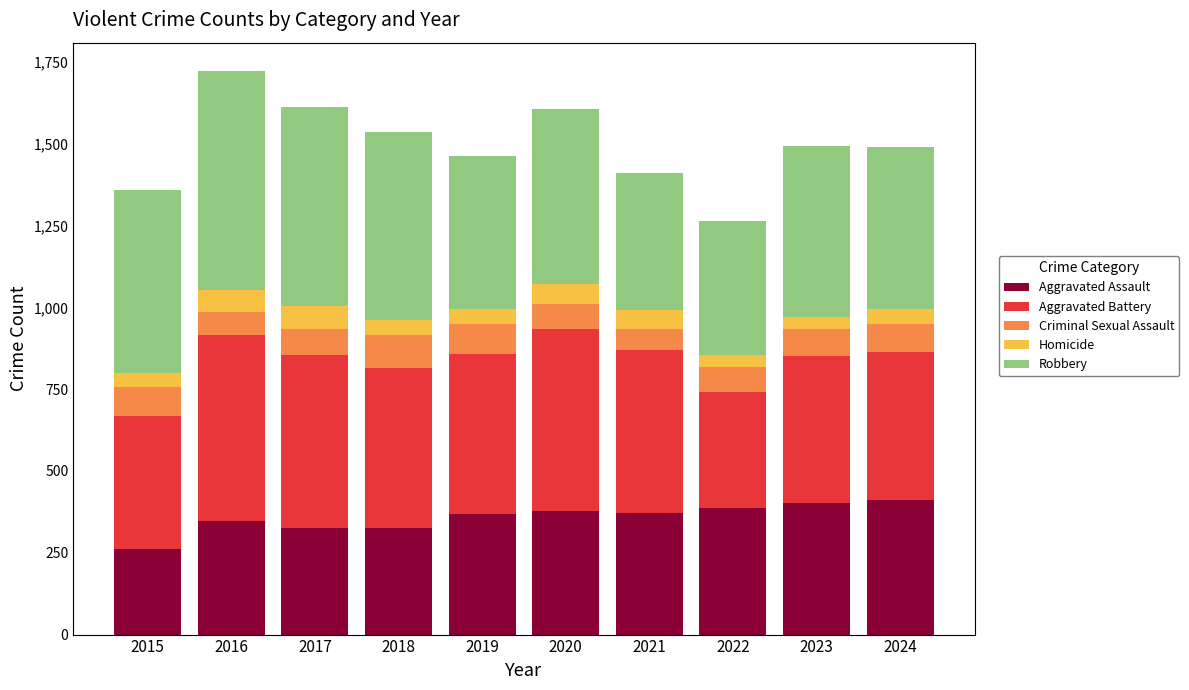

How many values in the Aggravated Assault series are below 373?

5